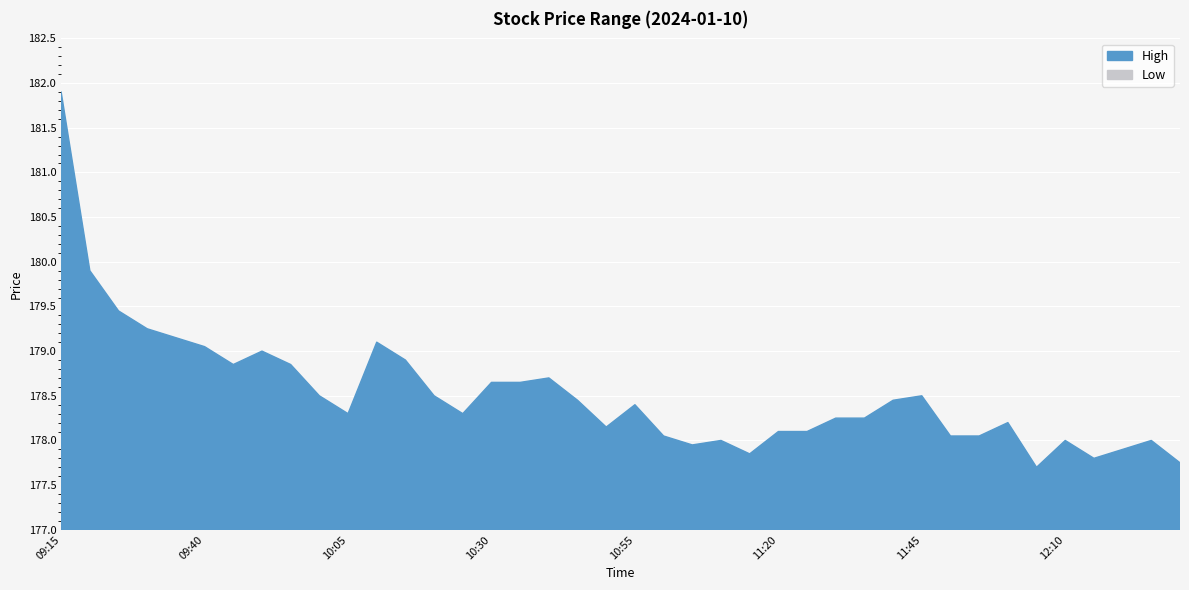

Reading left to right, extract all data points from this chart.

High: 181.9	179.9	179.4	179.2	179.2	179.1	178.8	179.0	178.8	178.5	178.3	179.1	178.9	178.5	178.3	178.7	178.7	178.7	178.4	178.2	178.4	178.1	177.9	178.0	177.8	178.1	178.1	178.2	178.2	178.4	178.5	178.1	178.1	178.2	177.7	178.0	177.8	177.9	178.0	177.8
Low: 179.3	179.2	178.4	178.2	178.2	178.1	178.2	178.4	178.4	177.5	177.6	178.1	178.3	178.1	177.8	178.3	178.3	178.2	177.7	177.8	177.8	177.8	177.7	177.5	177.5	177.7	177.8	177.8	177.8	178.2	177.8	177.8	177.9	177.8	177.4	177.7	177.7	177.6	177.6	177.4